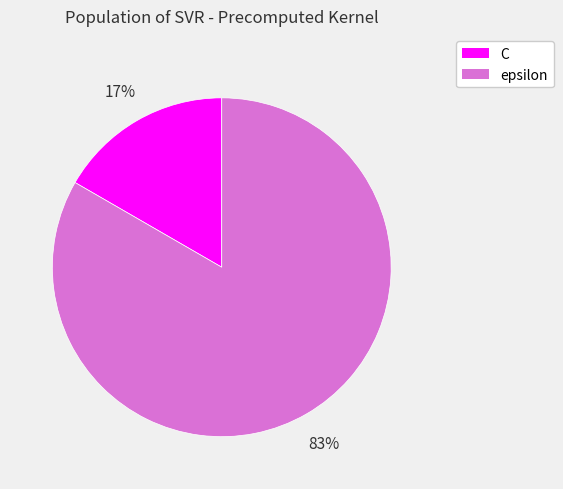

To the nearest percent, what portion does C represent?

17%